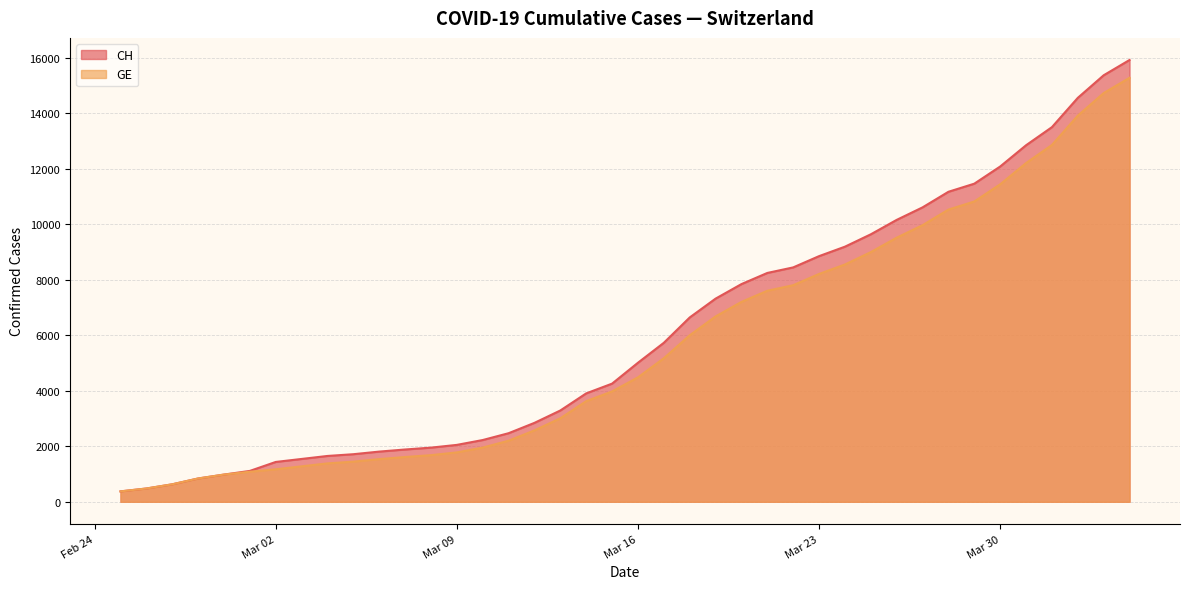

What is the difference between the GE values at 2020-03-06 and 2020-03-20?

5667